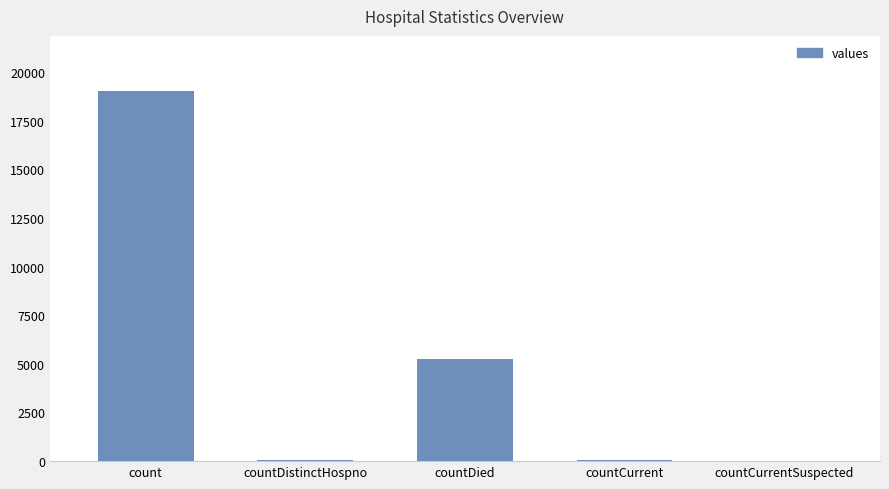

Which has a higher value, countCurrentSuspected or count?

count